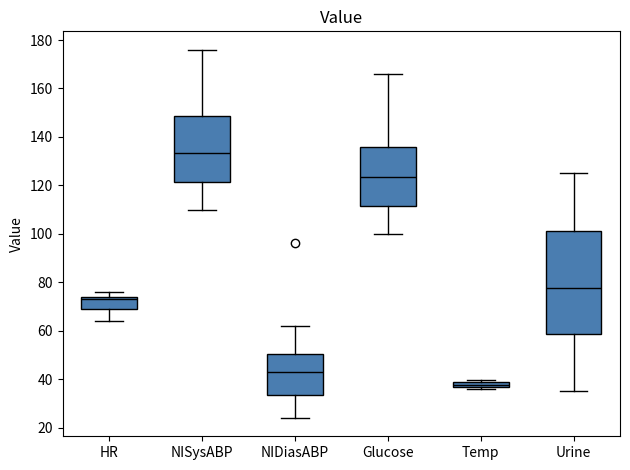

Where is the upper edge of the box for NISysABP on the y-axis? The values are not printed on the chart, so give them approximately, as read against the axis.

148